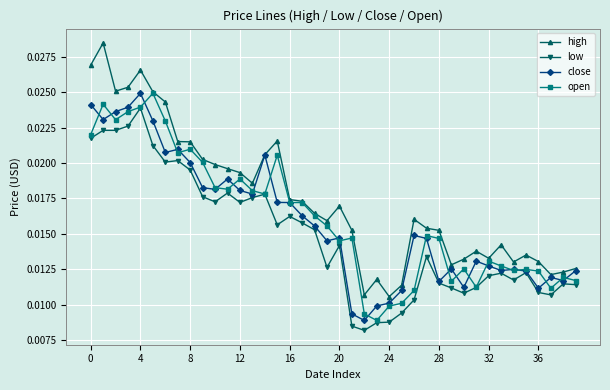

How many lines are shown in the chart?

4